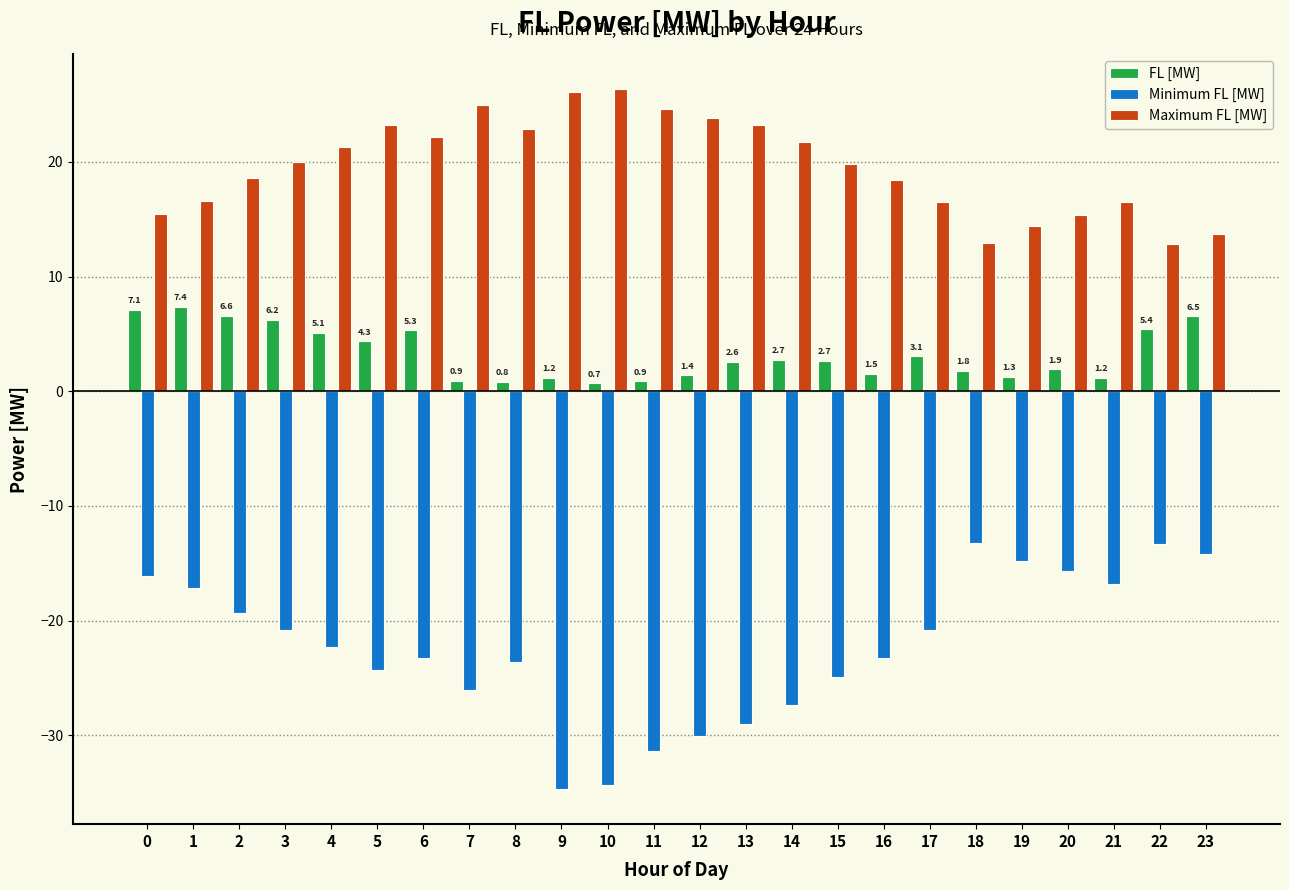

What is the lowest value of the Maximum FL [MW] series?

12.9